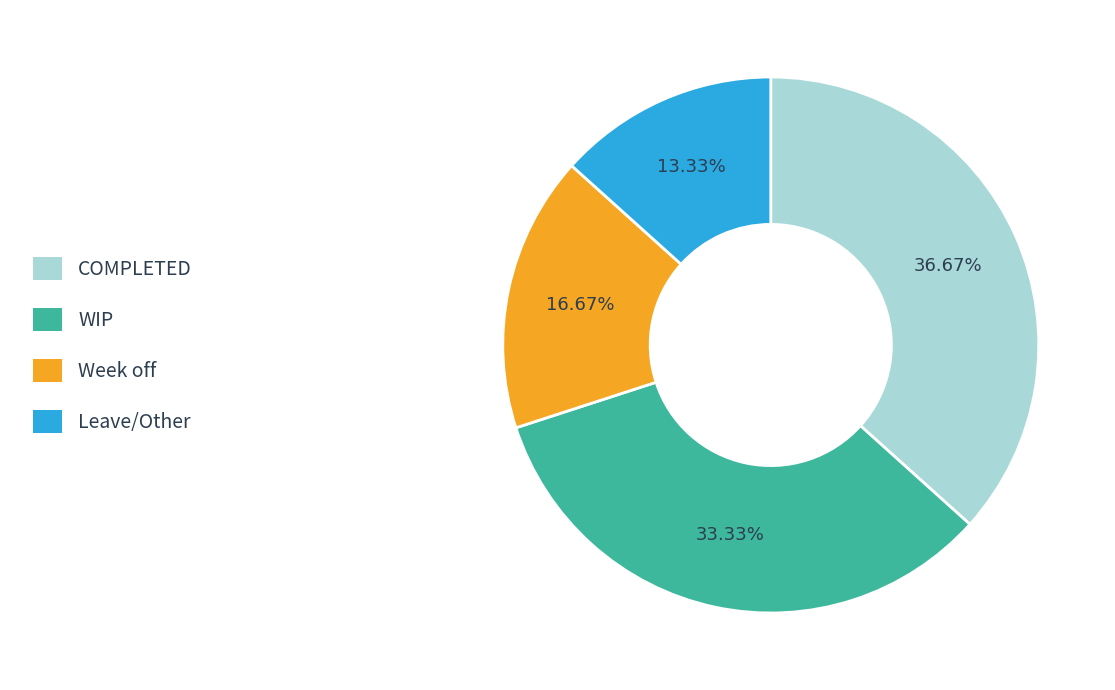

Which has a higher value, Leave/Other or COMPLETED?

COMPLETED